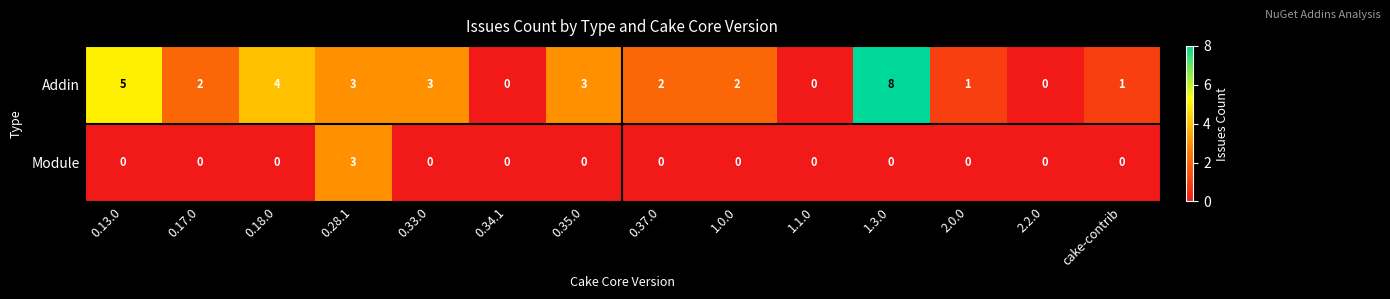

Which category has the highest value across all series?

1.3.0